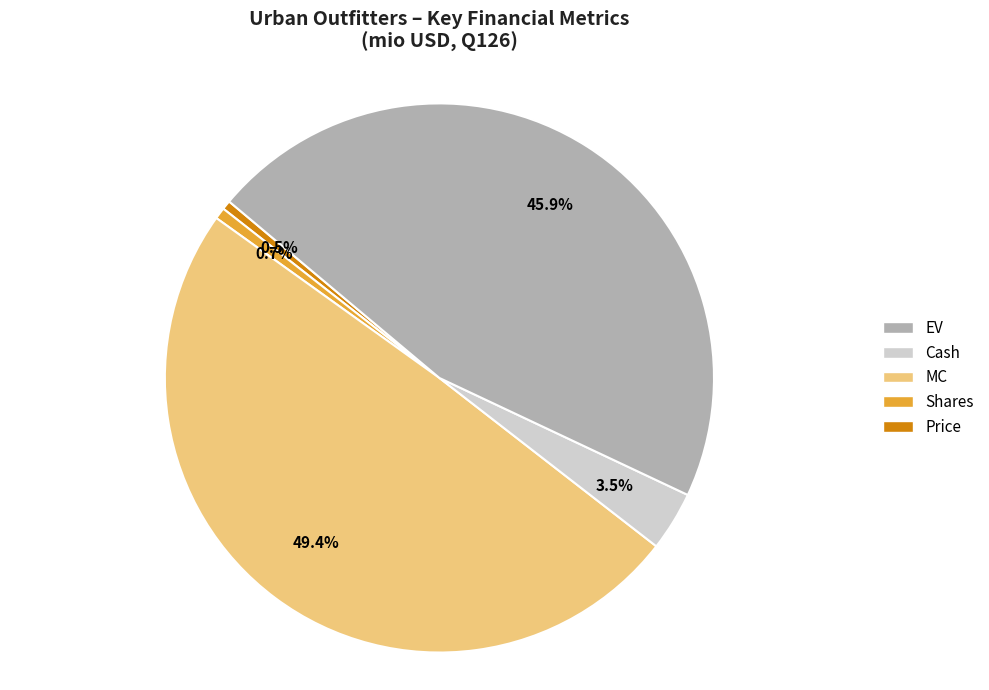

To the nearest percent, what is the difference between the largest and smallest slice percentages?

49%